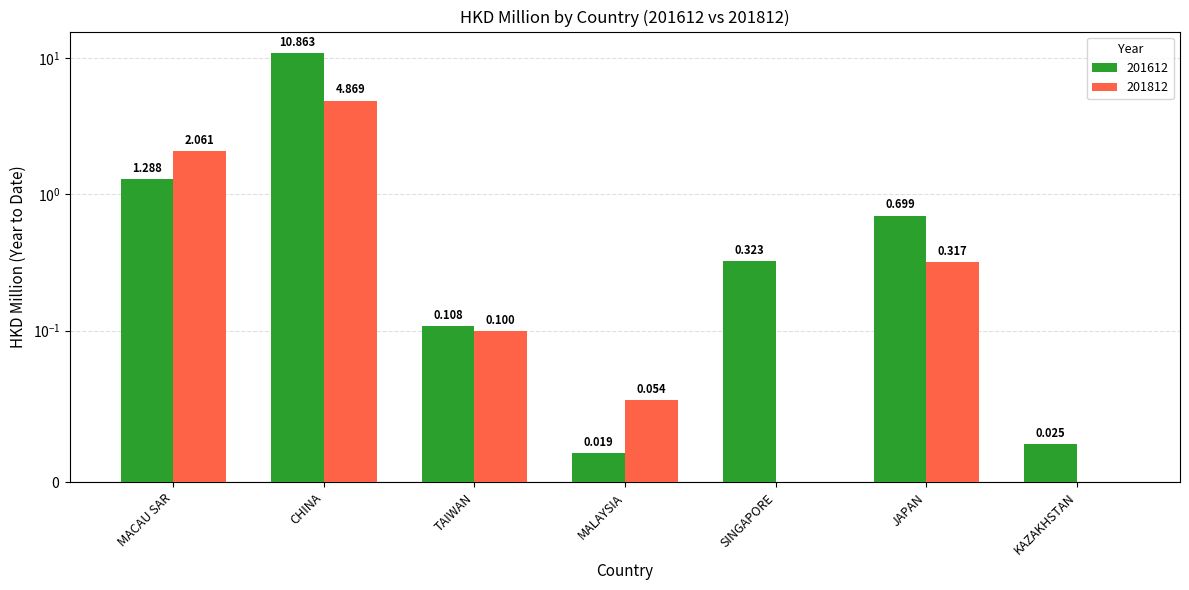

List the labels in order of 201812 value, largest first.

CHINA, MACAU SAR, JAPAN, TAIWAN, MALAYSIA, SINGAPORE, KAZAKHSTAN